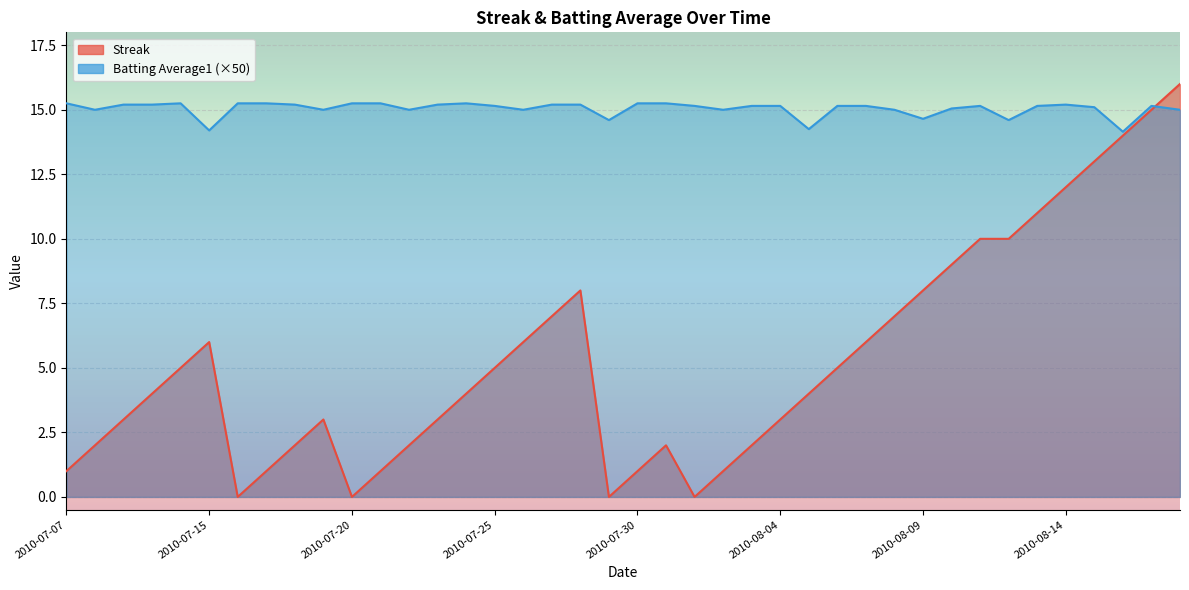

What is the average value of the Batting Average1 series?

15.0